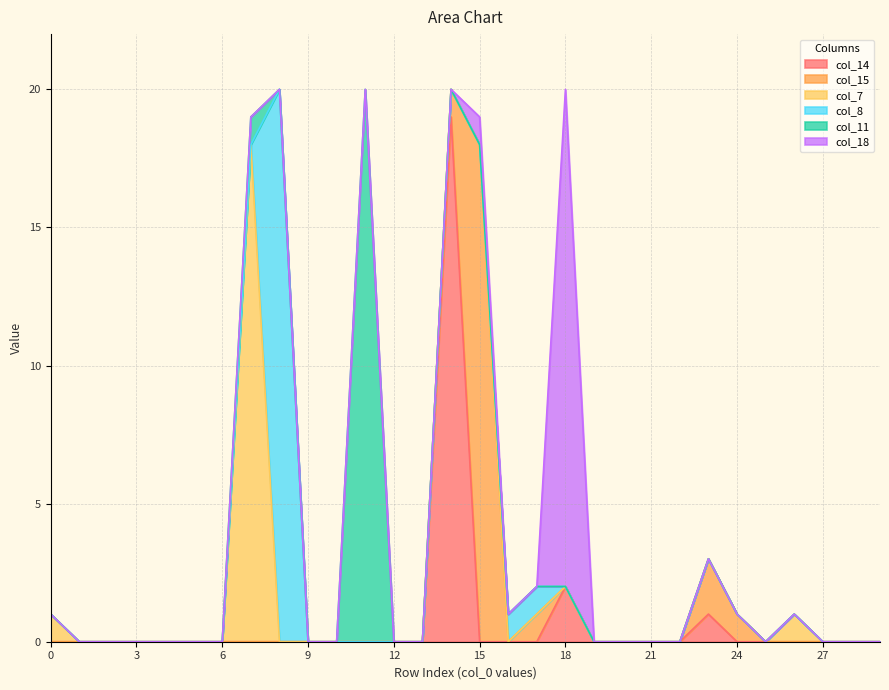

Reading left to right, list all the values displayed in this chart.

col_14: 0=0	1=0	2=0	3=0	4=0	5=0	6=0	7=0	8=0	9=0	10=0	11=0	12=0	13=0	14=19	15=0	16=0	17=0	18=2	19=0	20=0	21=0	22=0	23=1	24=0	25=0	26=0	27=0	28=0	29=0
col_15: 0=0	1=0	2=0	3=0	4=0	5=0	6=0	7=0	8=0	9=0	10=0	11=0	12=0	13=0	14=1	15=18	16=0	17=1	18=0	19=0	20=0	21=0	22=0	23=2	24=1	25=0	26=0	27=0	28=0	29=0
col_7: 0=1	1=0	2=0	3=0	4=0	5=0	6=0	7=18	8=0	9=0	10=0	11=0	12=0	13=0	14=0	15=0	16=0	17=0	18=0	19=0	20=0	21=0	22=0	23=0	24=0	25=0	26=1	27=0	28=0	29=0
col_8: 0=0	1=0	2=0	3=0	4=0	5=0	6=0	7=0	8=20	9=0	10=0	11=0	12=0	13=0	14=0	15=0	16=1	17=1	18=0	19=0	20=0	21=0	22=0	23=0	24=0	25=0	26=0	27=0	28=0	29=0
col_11: 0=0	1=0	2=0	3=0	4=0	5=0	6=0	7=1	8=0	9=0	10=0	11=20	12=0	13=0	14=0	15=0	16=0	17=0	18=0	19=0	20=0	21=0	22=0	23=0	24=0	25=0	26=0	27=0	28=0	29=0
col_18: 0=0	1=0	2=0	3=0	4=0	5=0	6=0	7=0	8=0	9=0	10=0	11=0	12=0	13=0	14=0	15=1	16=0	17=0	18=18	19=0	20=0	21=0	22=0	23=0	24=0	25=0	26=0	27=0	28=0	29=0